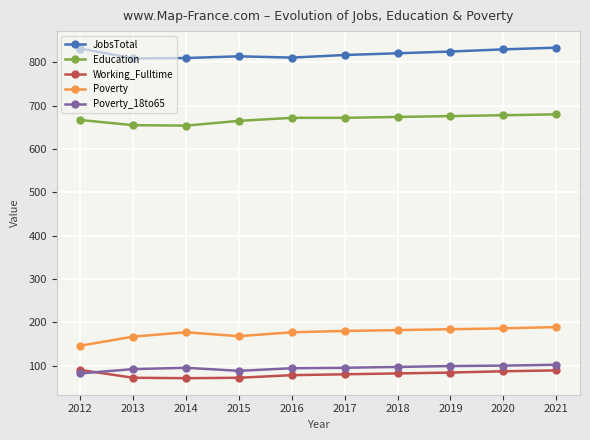

What is the difference between the Education values at 2019 and 2017?

4